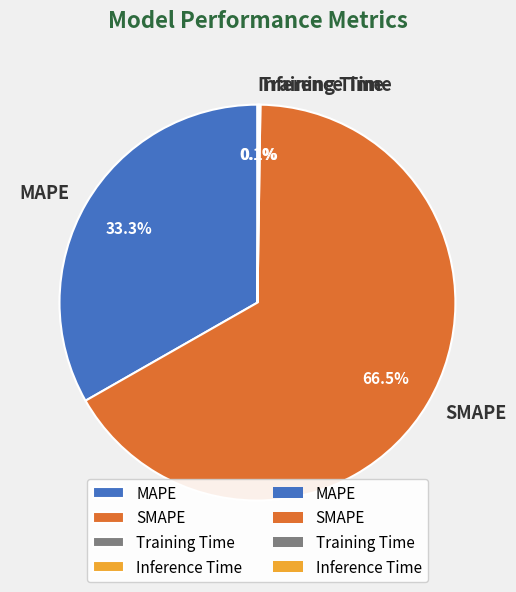

Is there any slice that represents more than half of the pie?

Yes